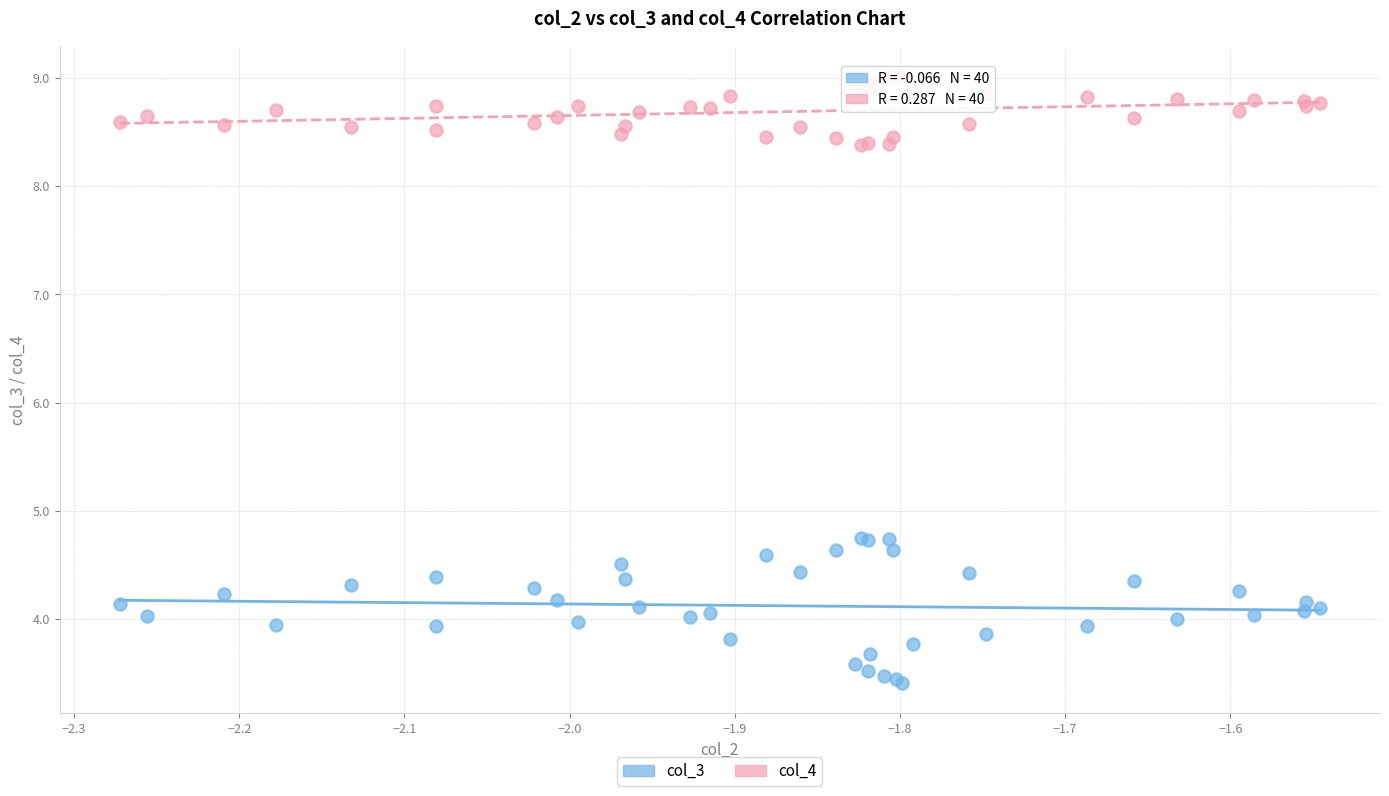

Which series has the widest spread of Y values?

col_3